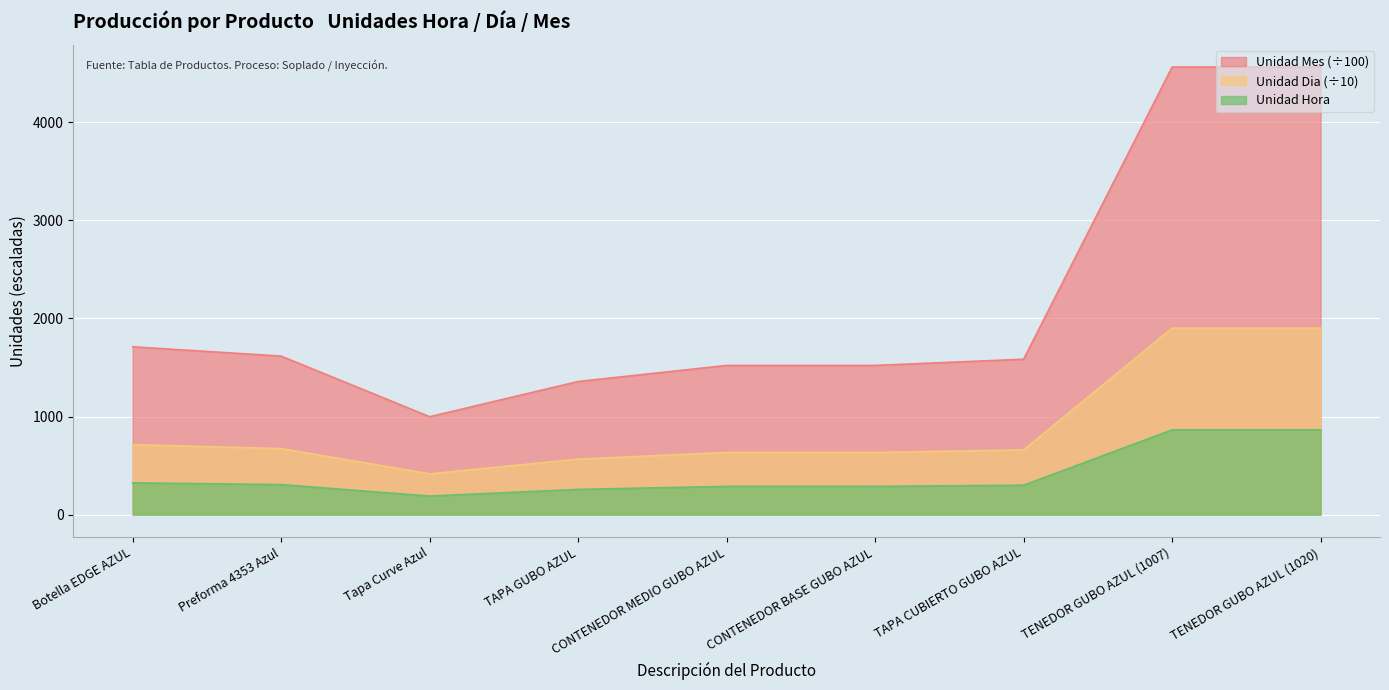

What is the approximate value of Unidad Dia at CONTENEDOR MEDIO GUBO AZUL?

633.6